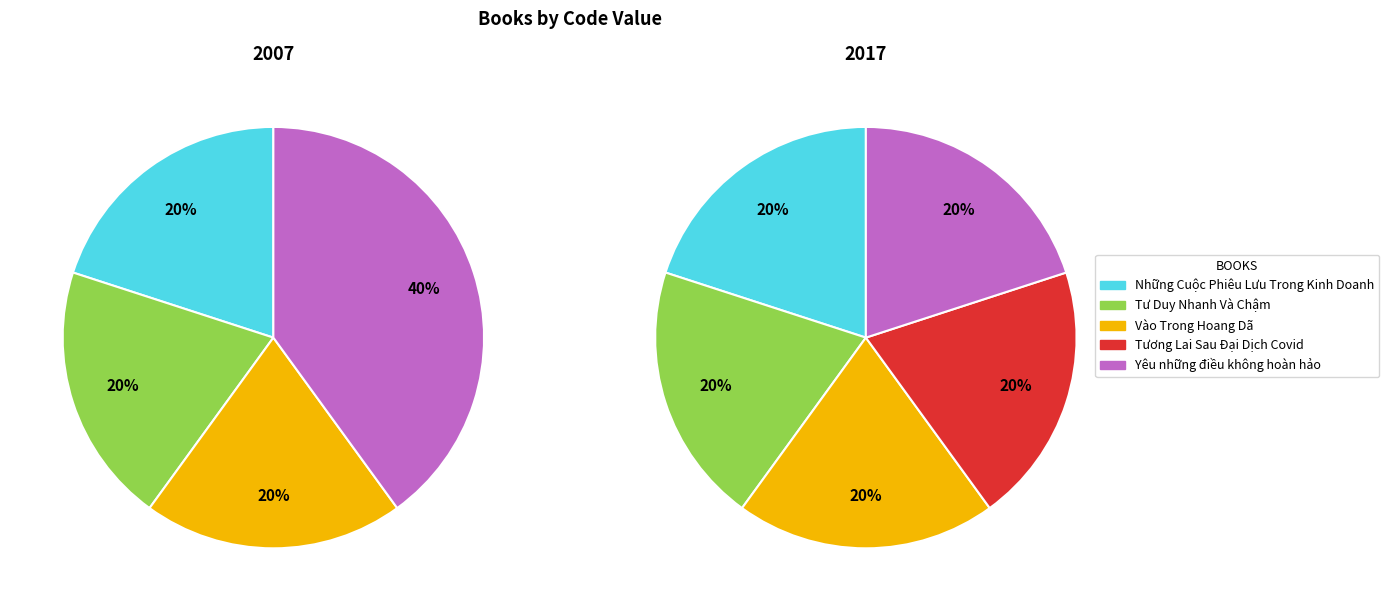

Is it true that Yêu những điều không hoàn hảo is 20% of the pie?

True